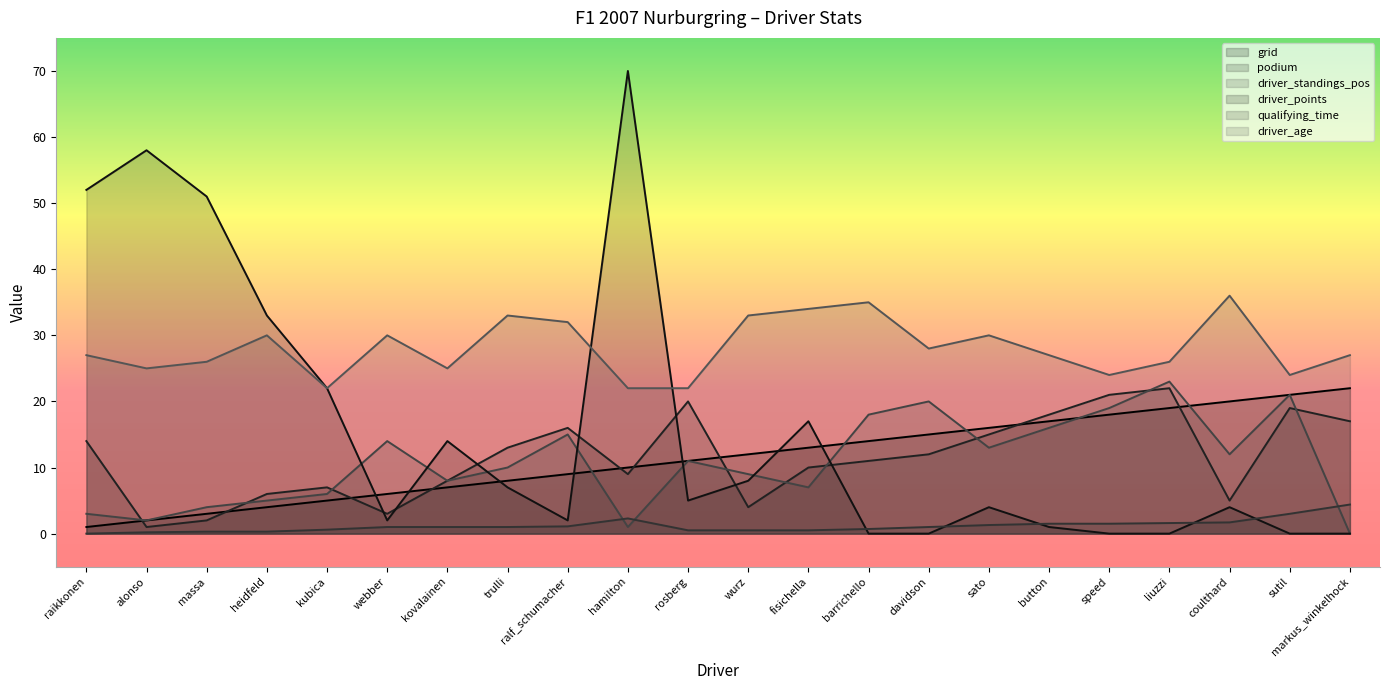

Read the driver_points value at trulli.

7.0